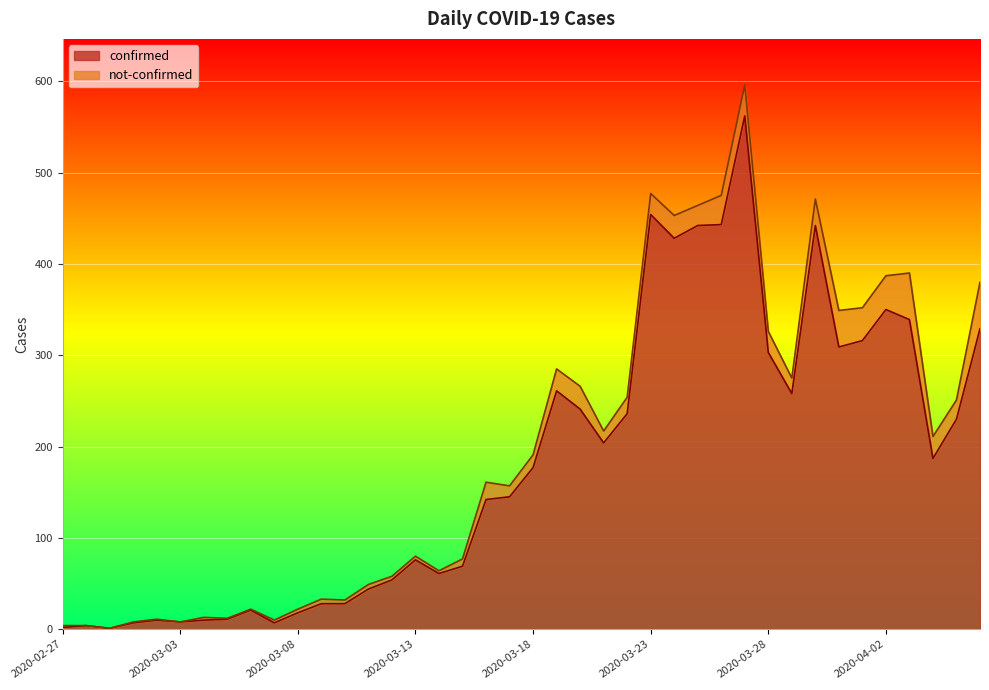

What is the difference between the second highest and minimum values?

453